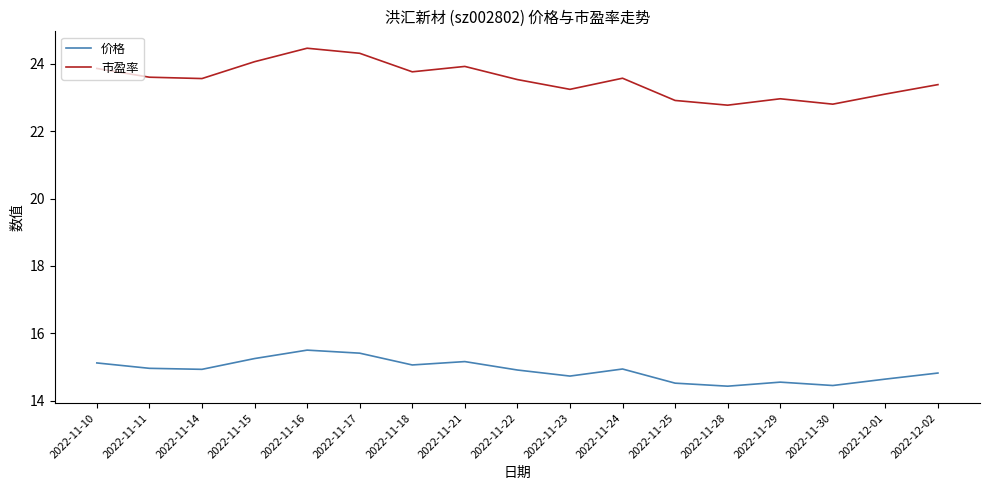

What is the smallest value displayed?

14.4